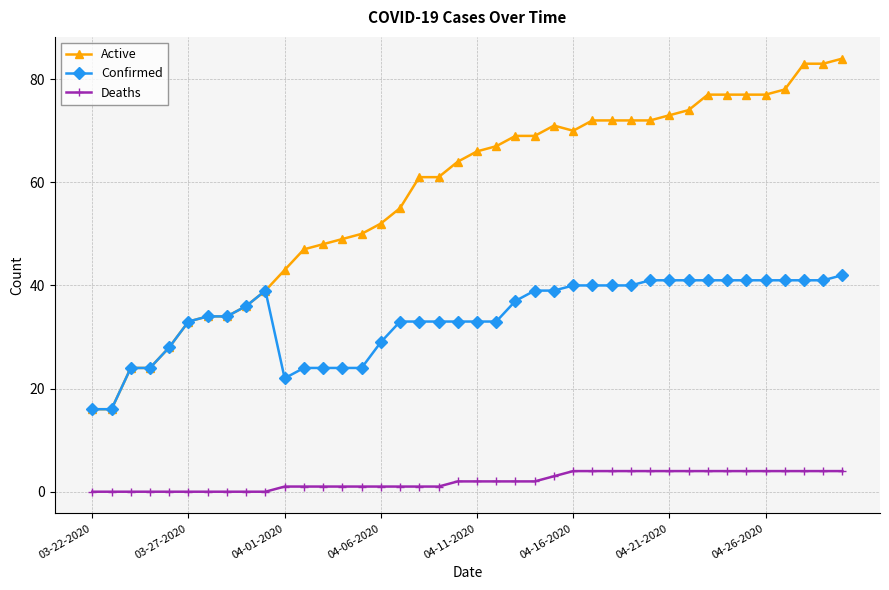

Rank the series by their maximum value, from highest to lowest.

Active, Confirmed, Deaths